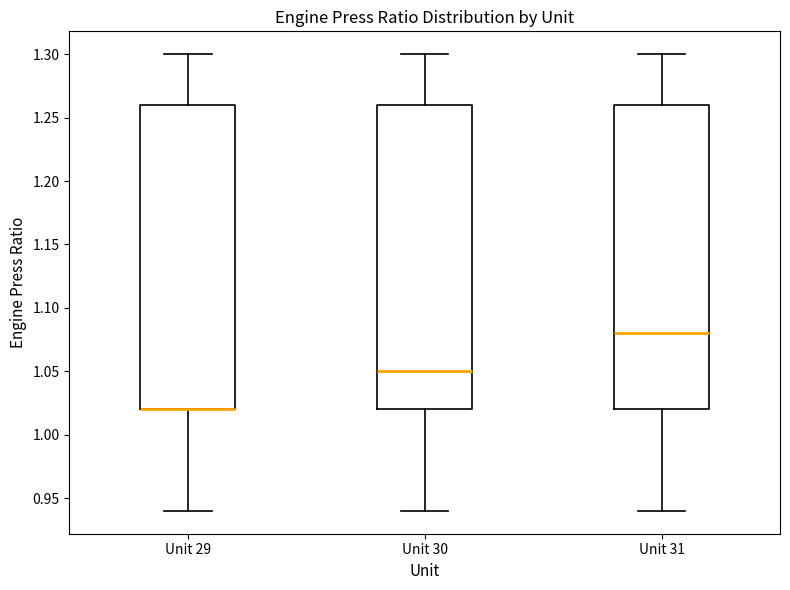

Reading left to right, read every box against the y-axis: the position of its median line, the range the box covers, and the ends of its whiskers. The values are not printed on the chart, so give them approximately, as read against the axis.

Unit 29: median 1.02 (drawn on the box's lower edge), box 1.02 to 1.26, whiskers 0.94 to 1.30
Unit 30: median 1.05, box 1.02 to 1.26, whiskers 0.94 to 1.30
Unit 31: median 1.08, box 1.02 to 1.26, whiskers 0.94 to 1.30